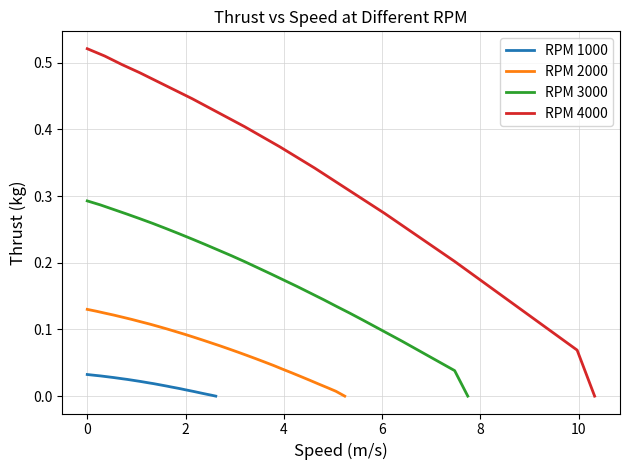

How many values in RPM 1000 are above zero?

29